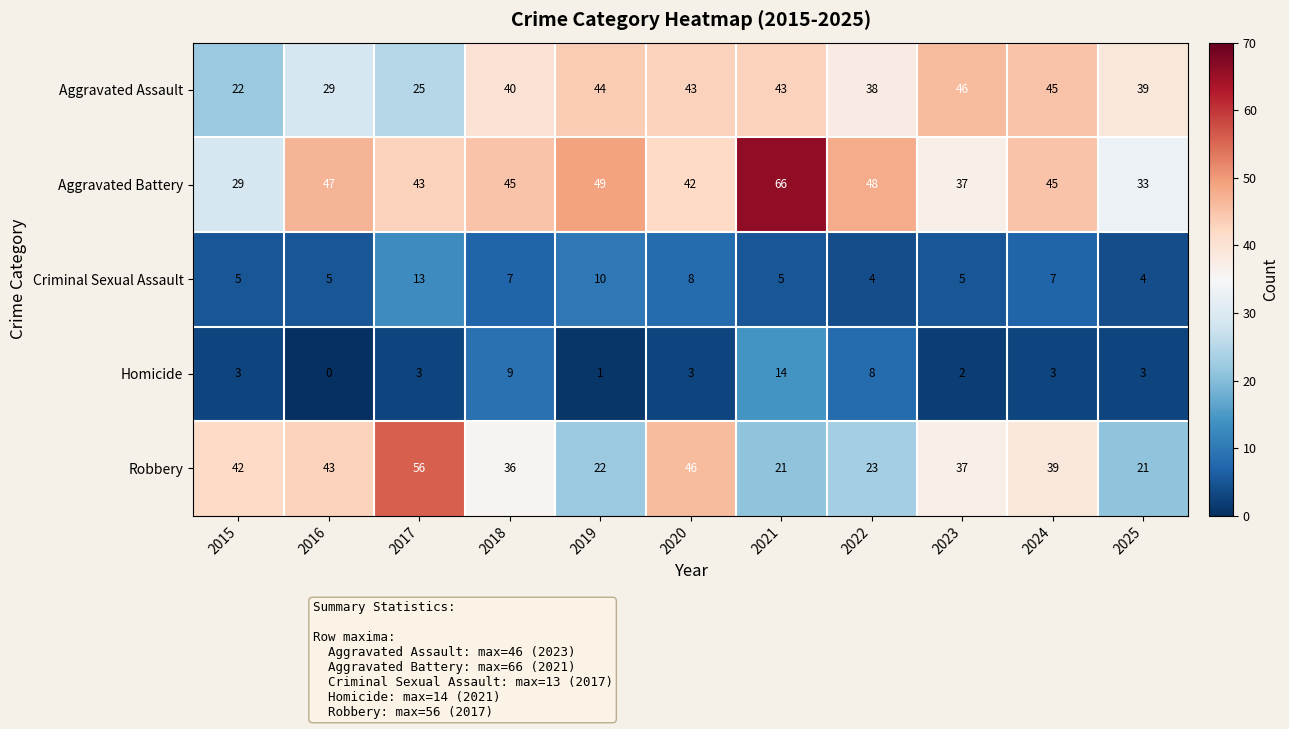

Which series has the widest spread of values?

Aggravated Battery